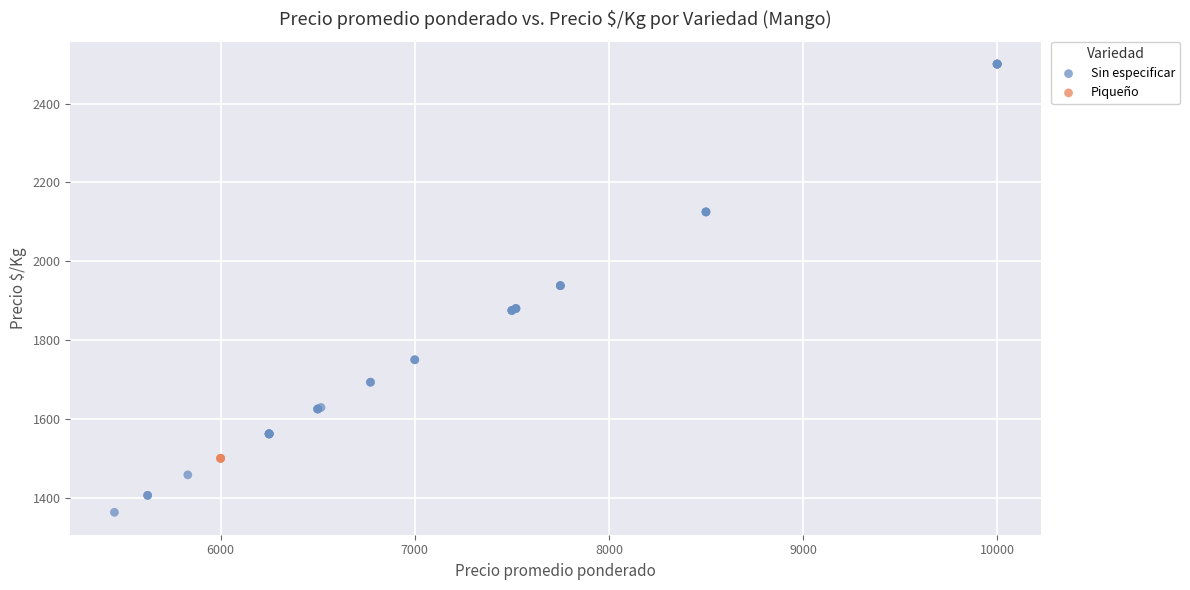

Which series reaches the minimum Y coordinate?

Sin especificar